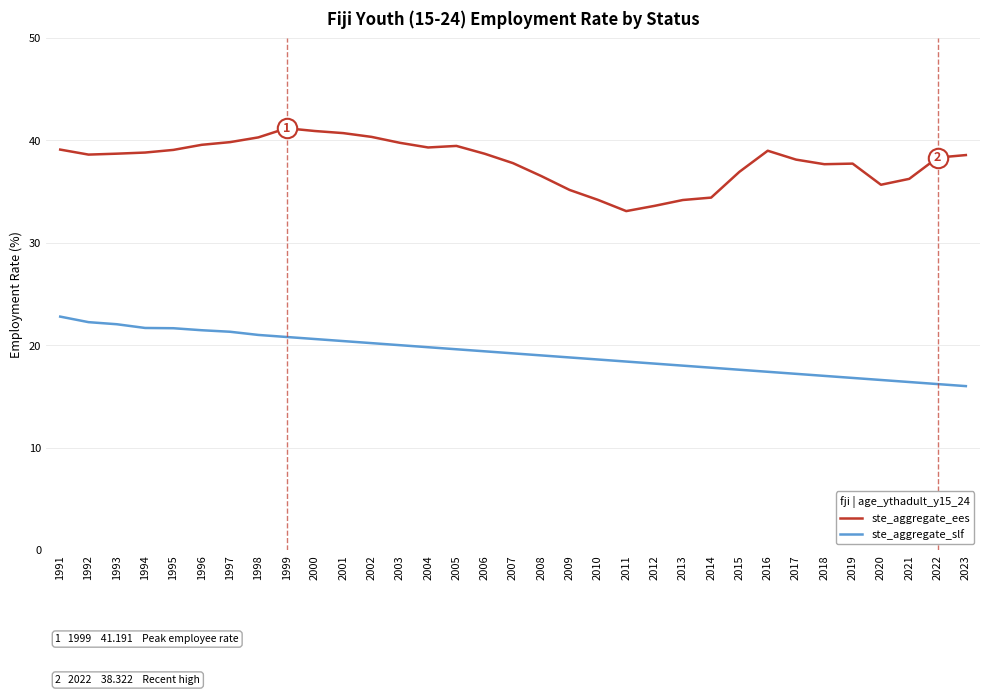

The value of ste_aggregate_slf at 1992 is 22.2. True or false?

True